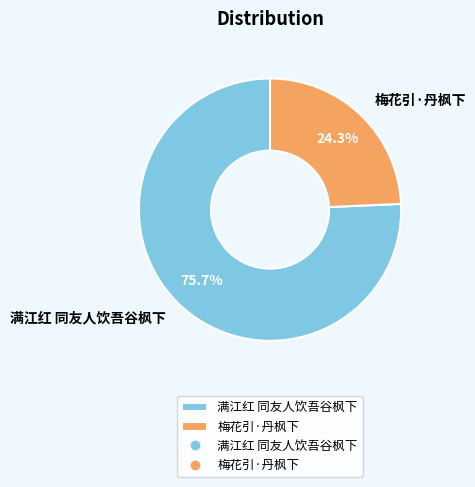

Which has a higher value, 梅花引·丹枫下 or 满江红 同友人饮吾谷枫下?

满江红 同友人饮吾谷枫下